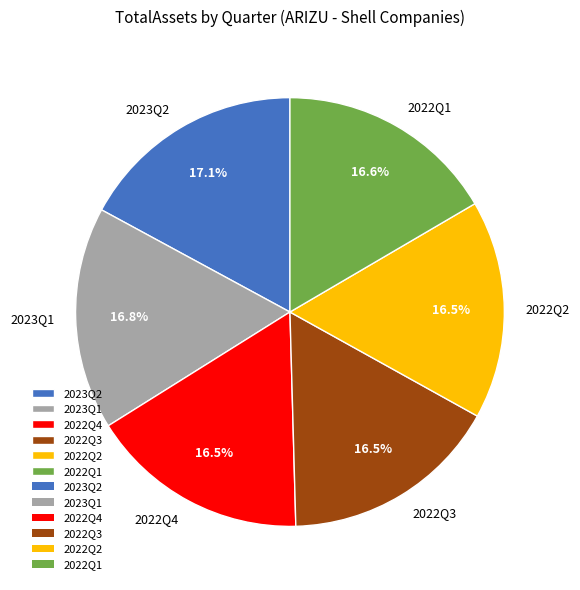

Which has a higher value, 2023Q2 or 2022Q1?

2023Q2